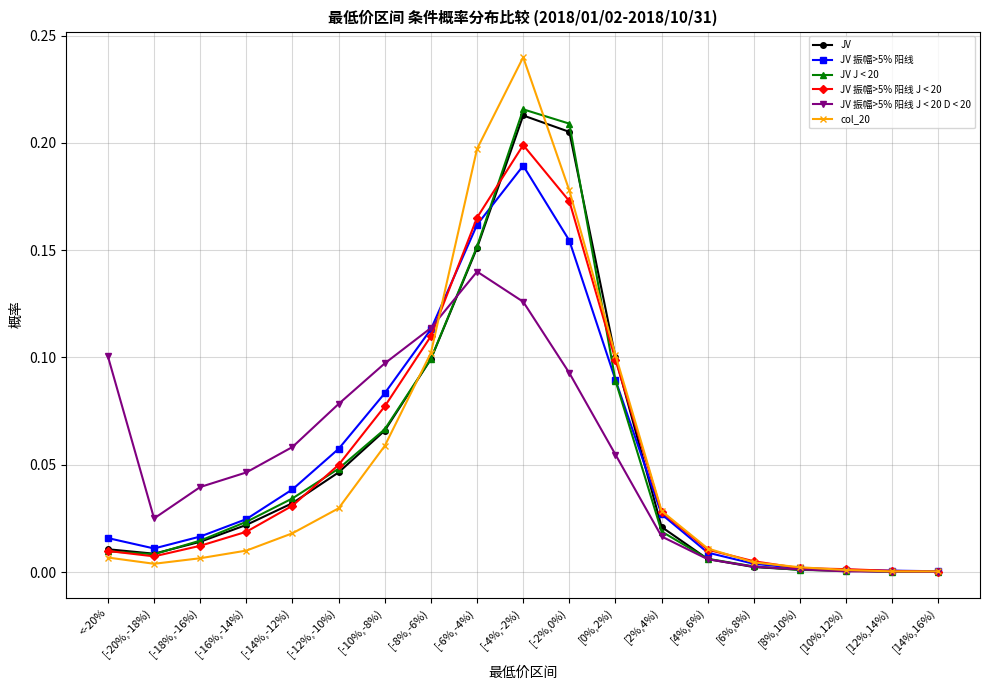

Does the chart have visible grid lines?

Yes